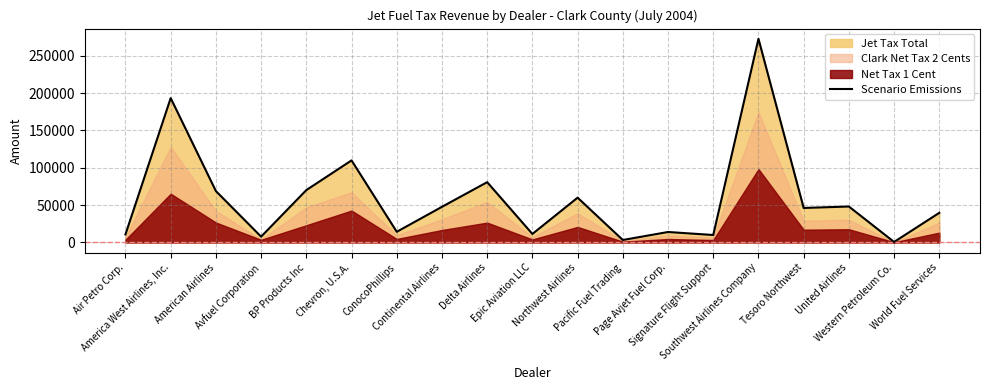

What is the difference between the maximum and minimum values?

272012.0